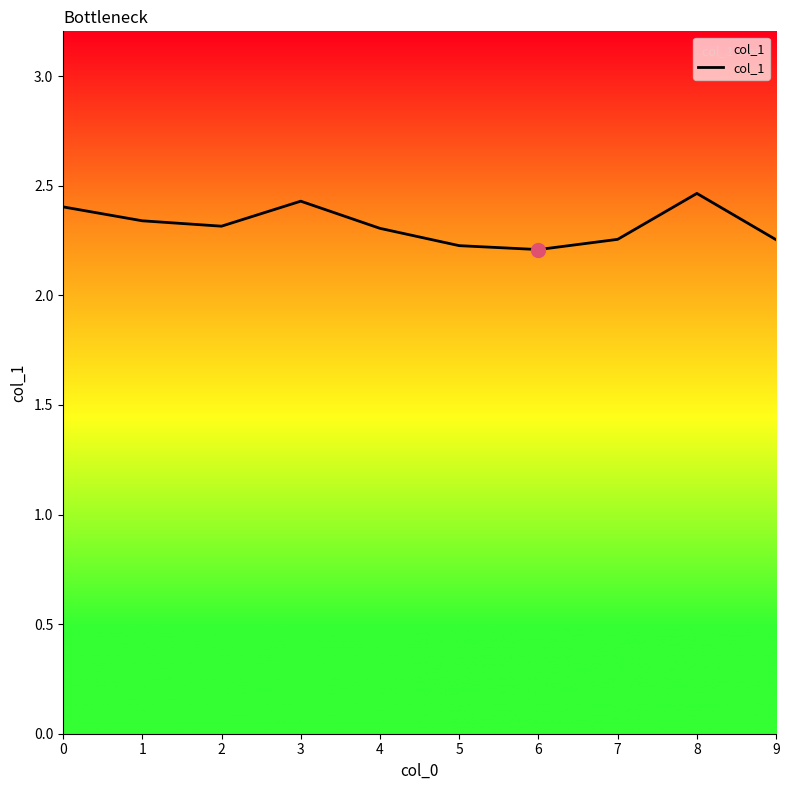

Approximately how many times larger is the value at 2 compared to 9?

1.0